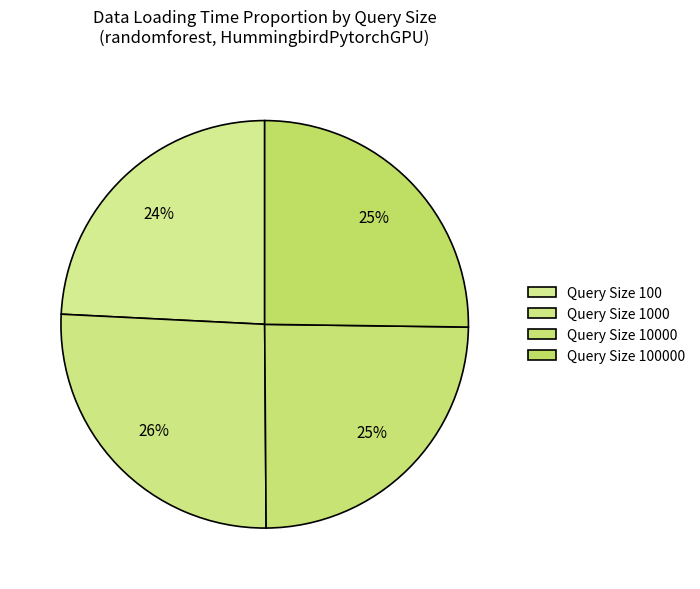

To the nearest percent, what is the difference between the largest and smallest slice percentages?

2%